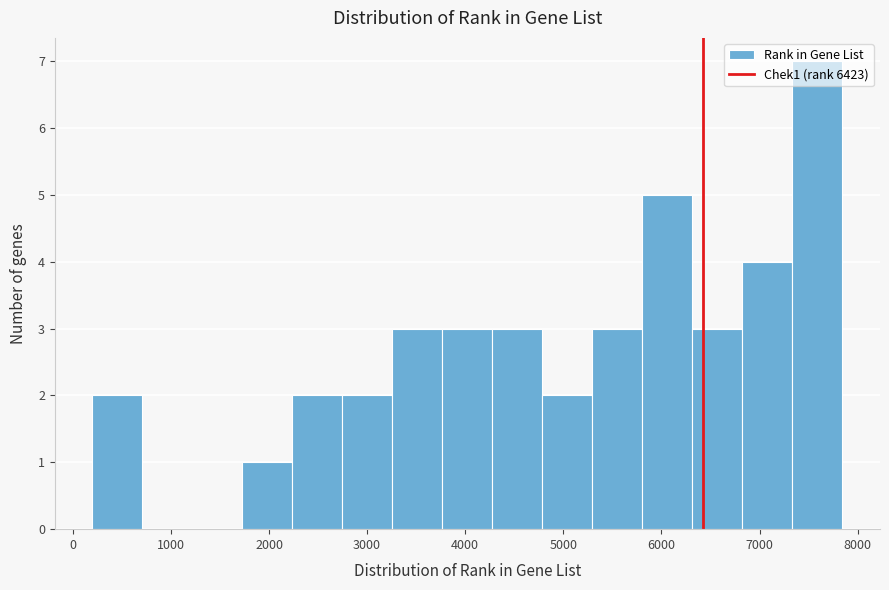

How tall is the bar that spans 3800 to 4300 on the x-axis? Neither the bar edges nor the heights are printed on the chart, so give them approximately, as read against the axes.

3